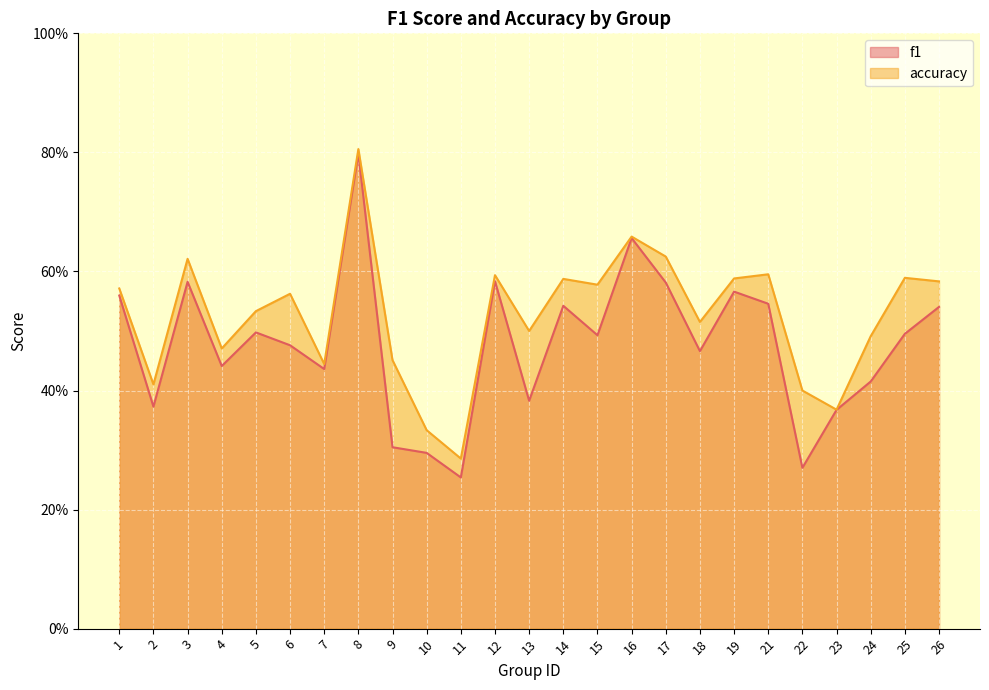

Between 5 and 7, which series saw the biggest shift?

accuracy